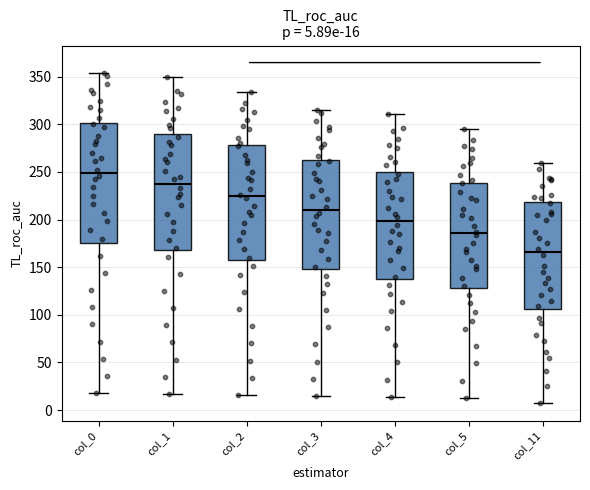

Which box has the highest median line?

col_0